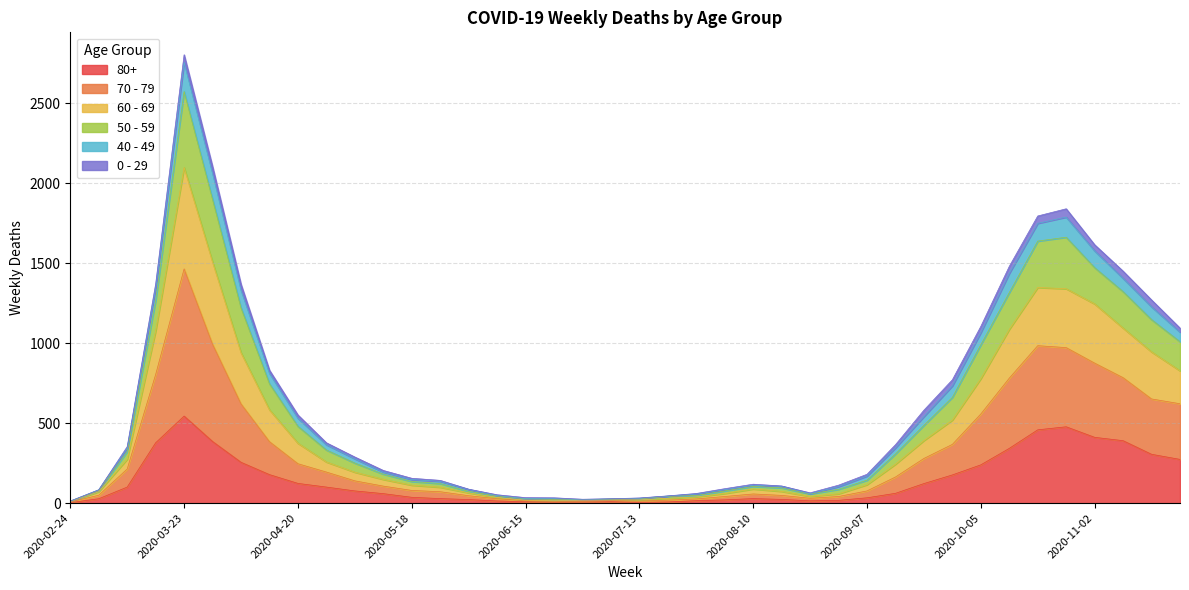

How many interior local valleys does the 70 - 79 series have?

2